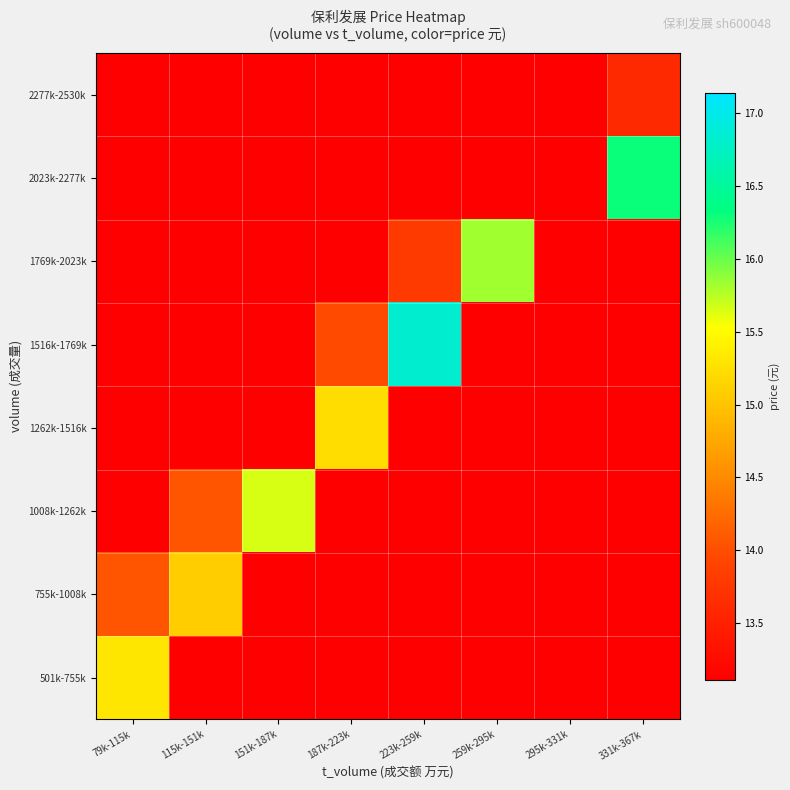

What is the smallest value displayed?

13.1